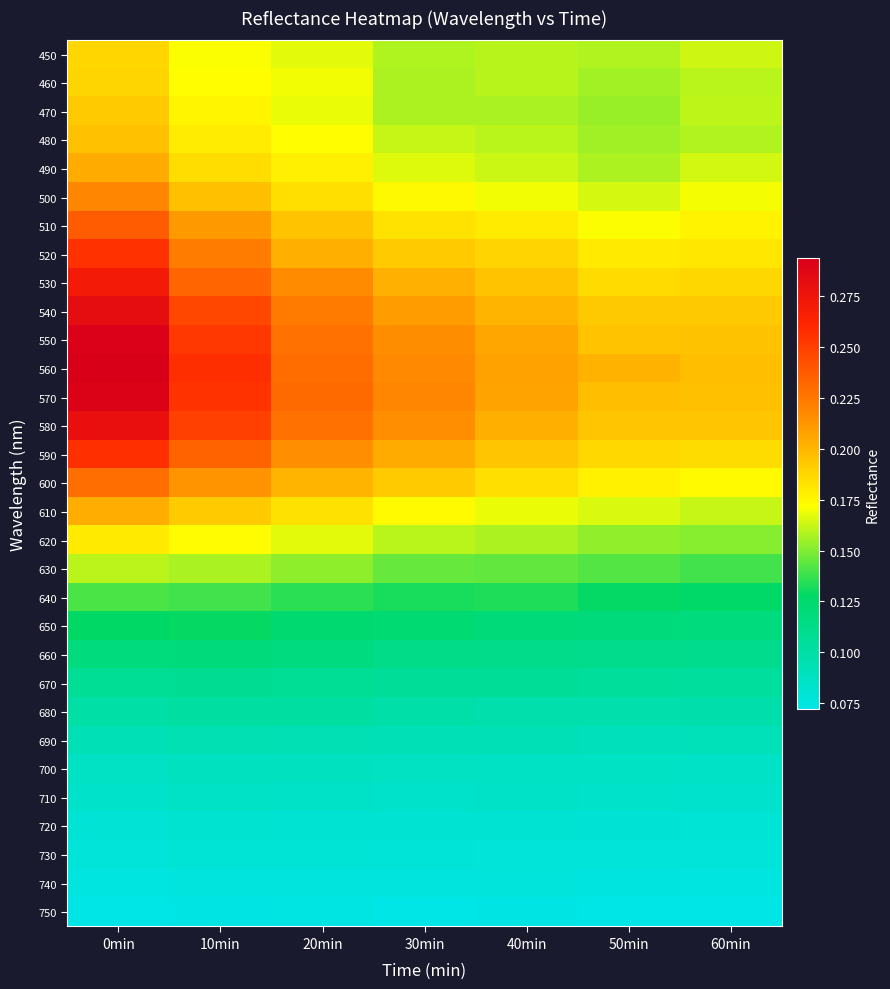

At which category is the sum across all series the highest?

0min